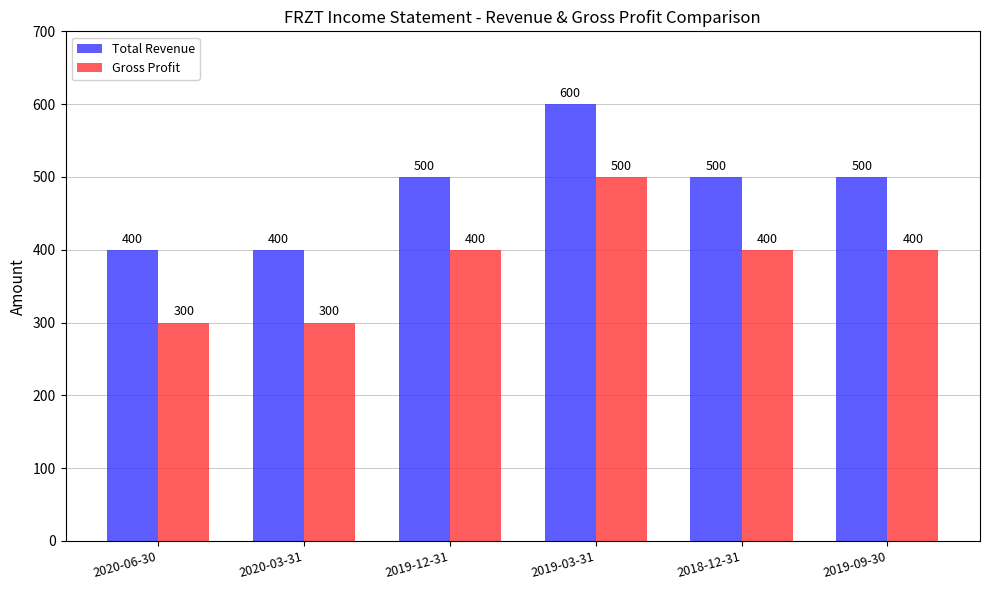

Count the number of data series in this chart.

2